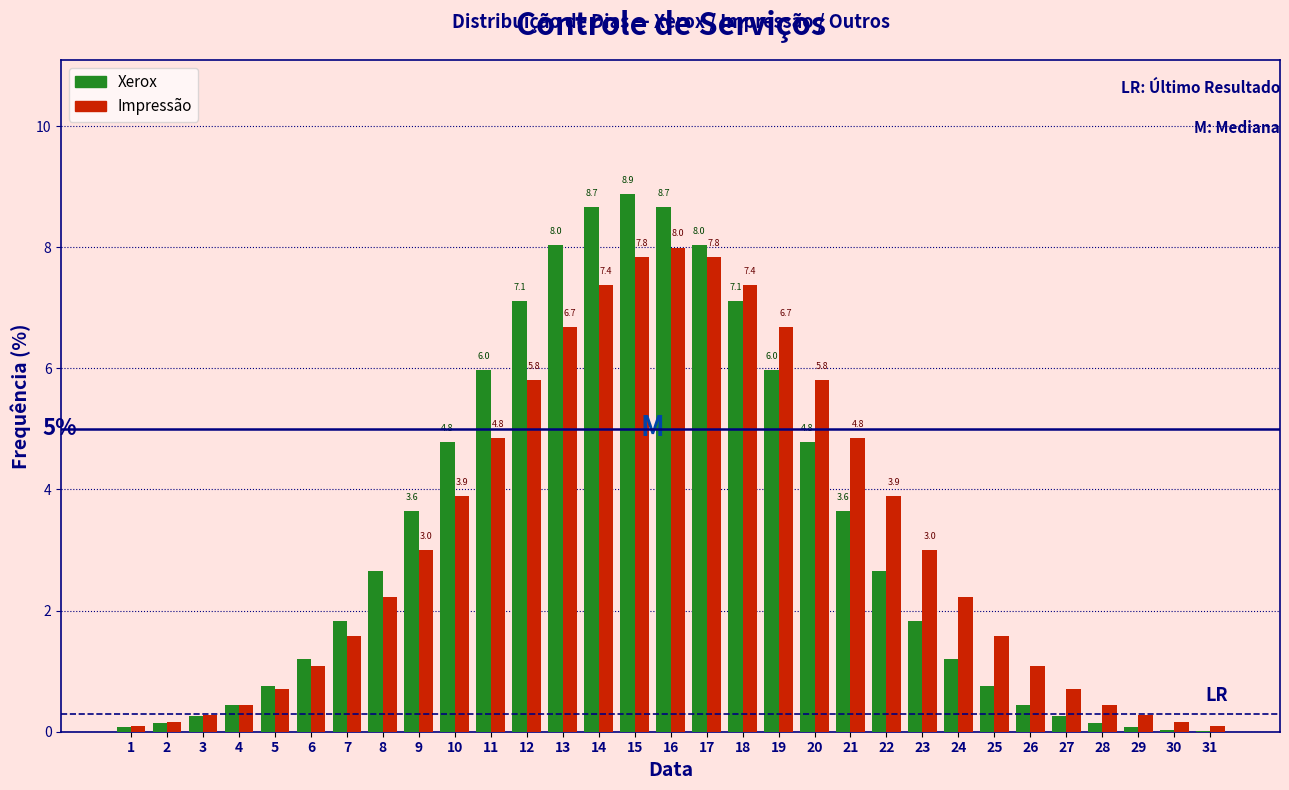

Is the value of Impressão at 27 greater than the value of Xerox at 14?

No